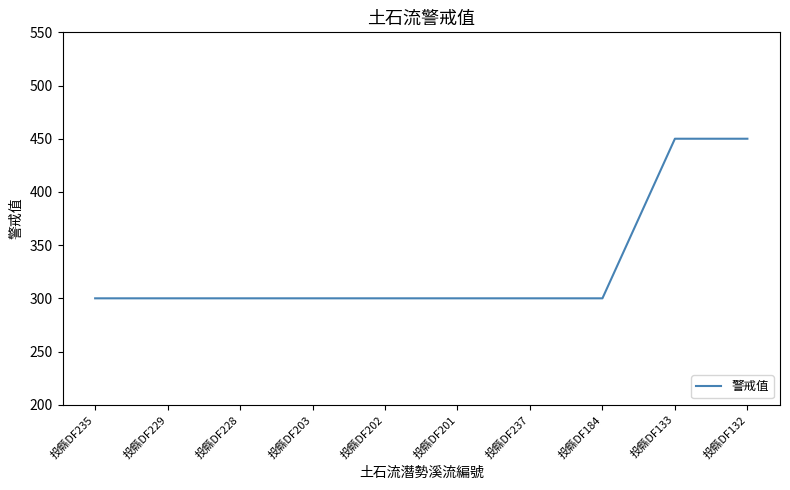

What is the difference between the maximum and minimum values?

150